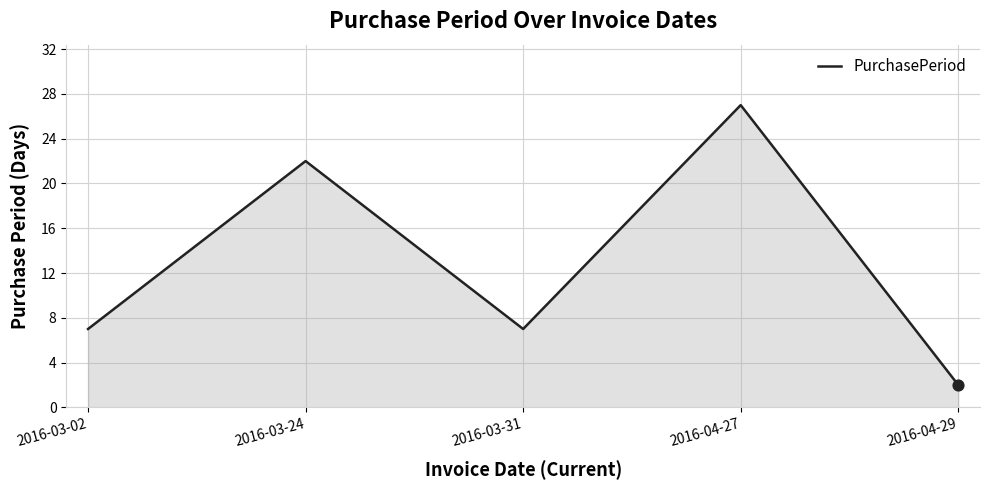

Between 2016-03-24 and 2016-04-27, which is larger?

2016-04-27